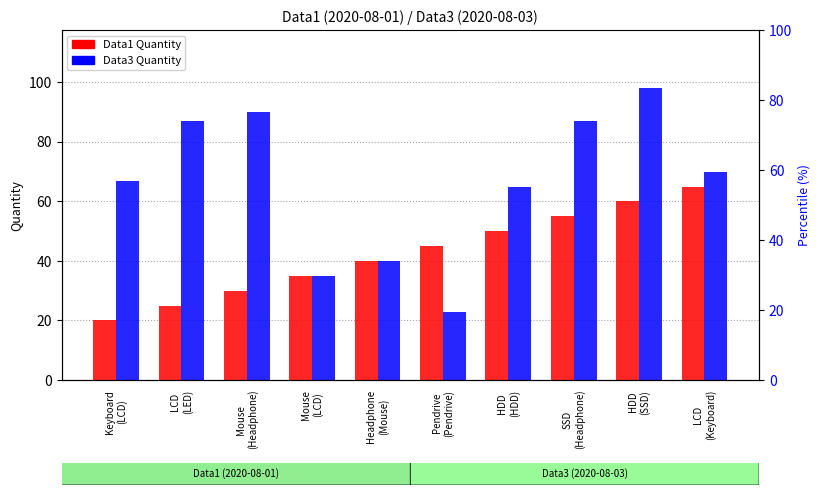

What is the maximum value shown in the chart?

98